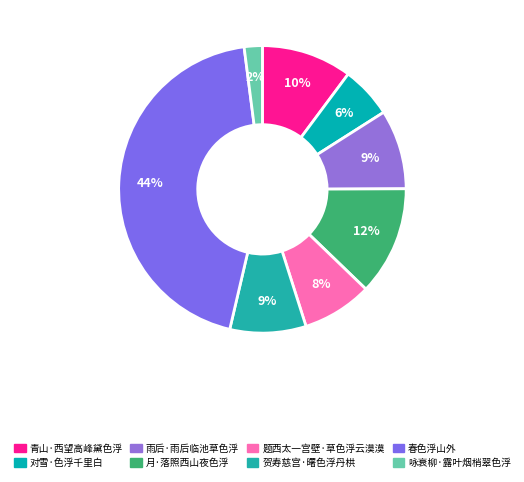

The 青山·西望高峰黛色浮 slice represents 10% of the pie. True or false?

True